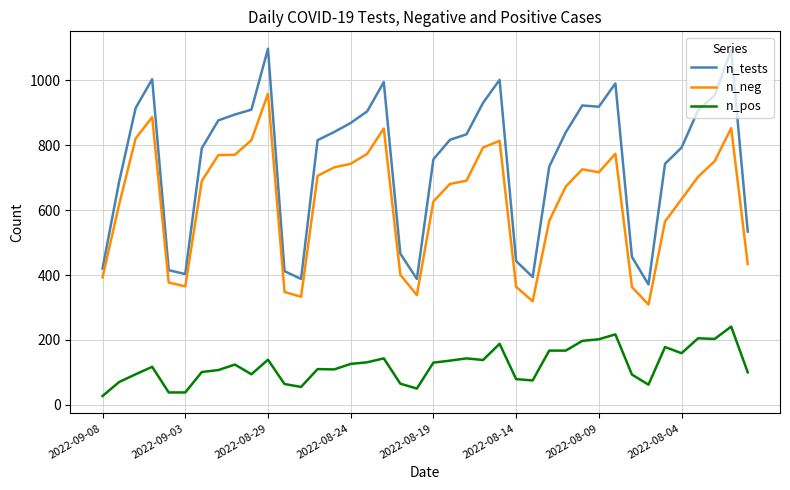

Which series has the widest spread of values?

n_tests